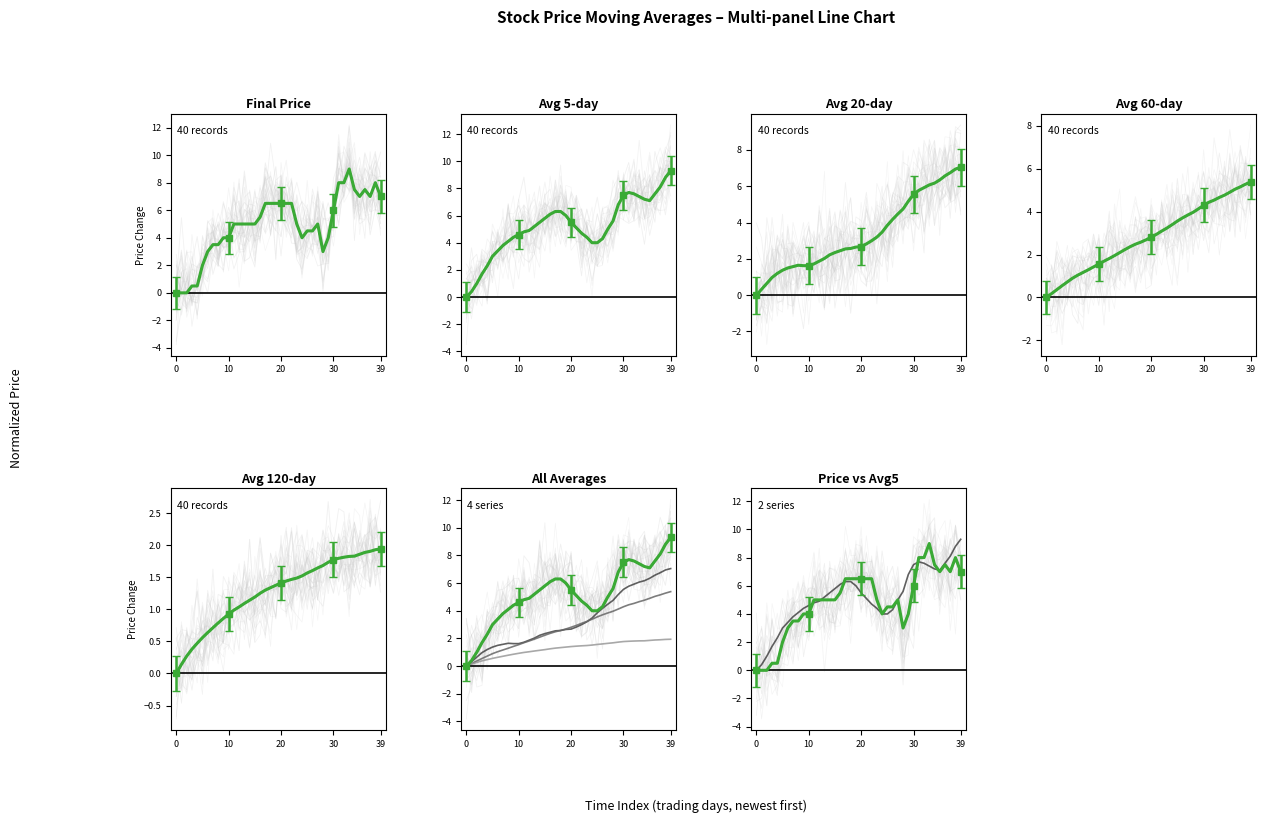

What is the difference between the finial_price values at 7 and 22?

3.0